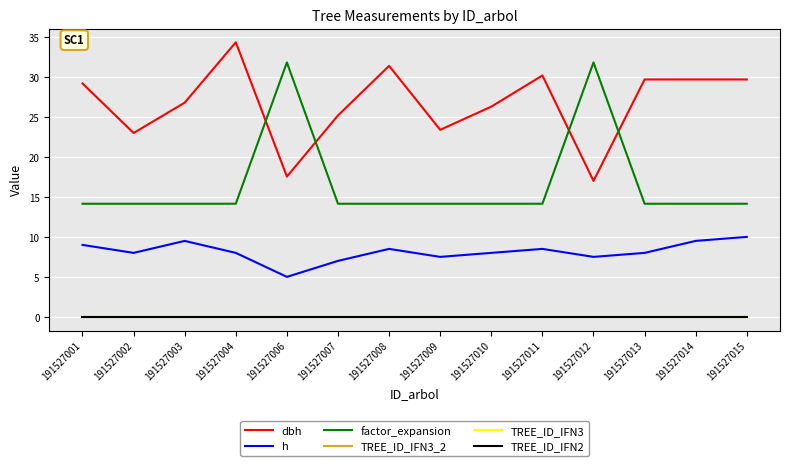

Is this an area chart (filled region under the line)?

No